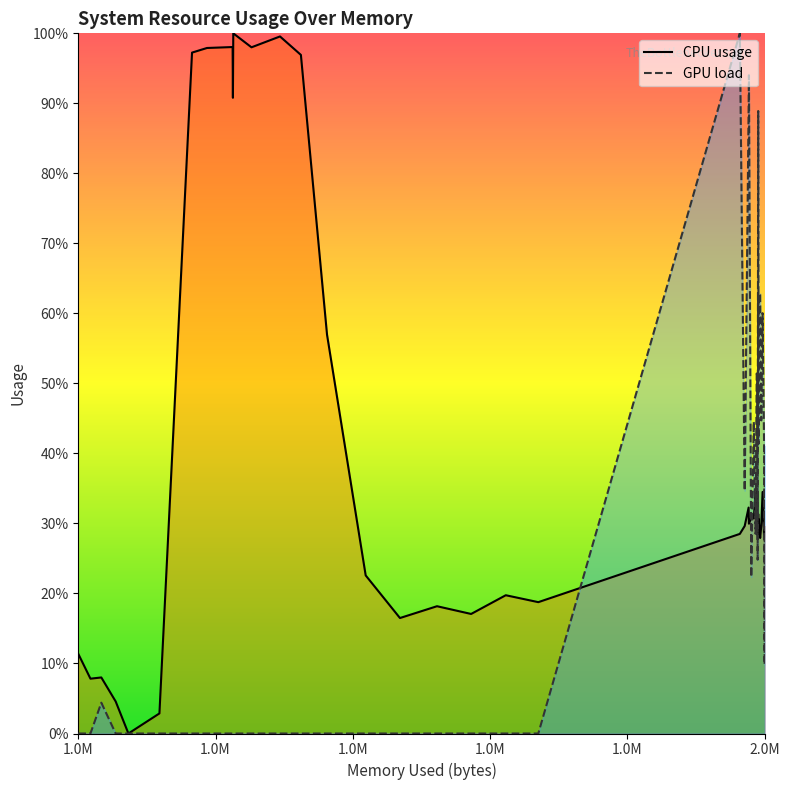

How many lines are shown in the chart?

1